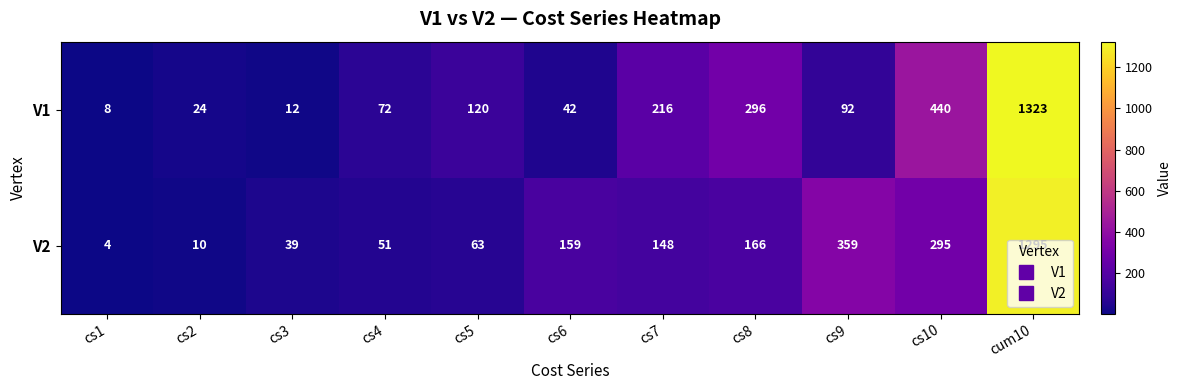

At which category is the sum across all series the highest?

cum10